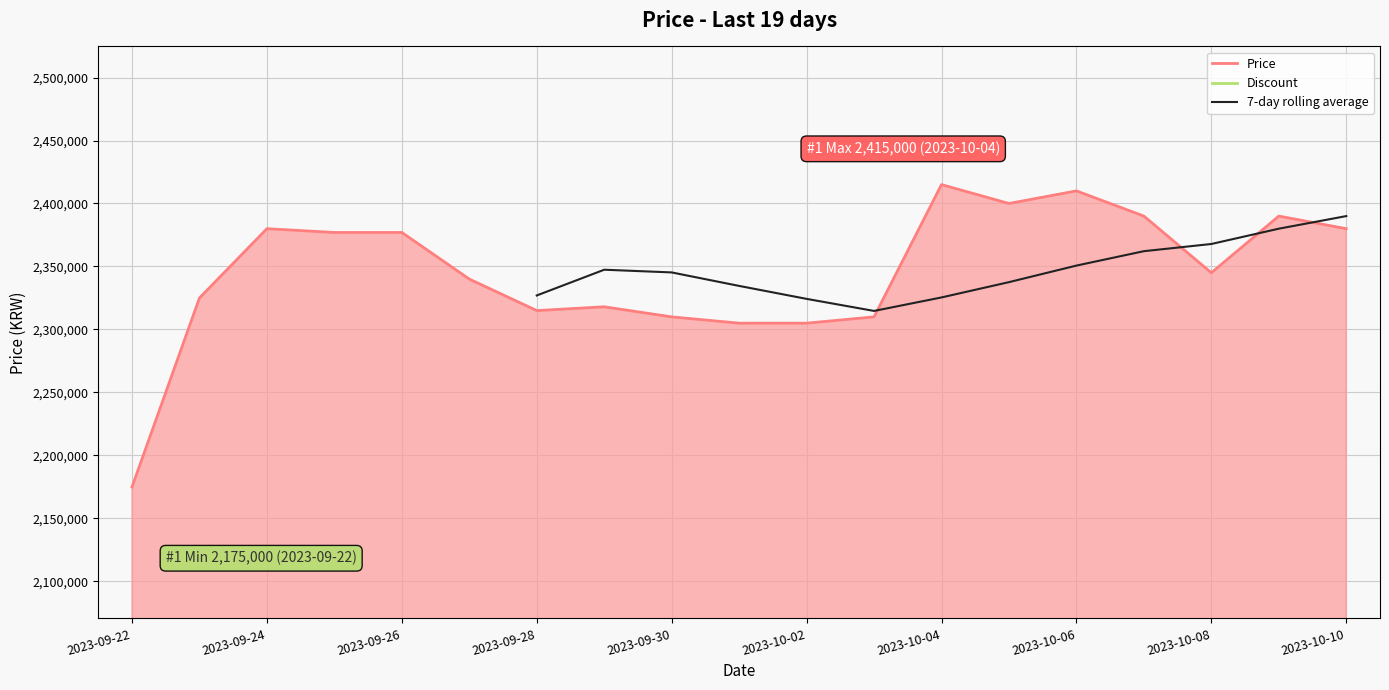

Reading left to right, what are all the values shown in this chart?

2175000	2325000	2380000	2377000	2377000	2340000	2315000	2318000	2310000	2305000	2305000	2310000	2415000	2400000	2410000	2390000	2345000	2390000	2380000